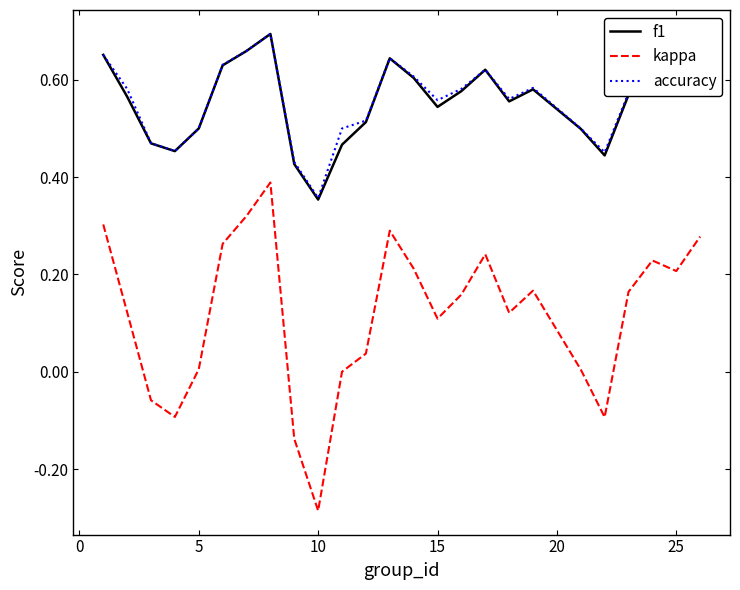

True or false: accuracy and kappa intersect in this chart.

False